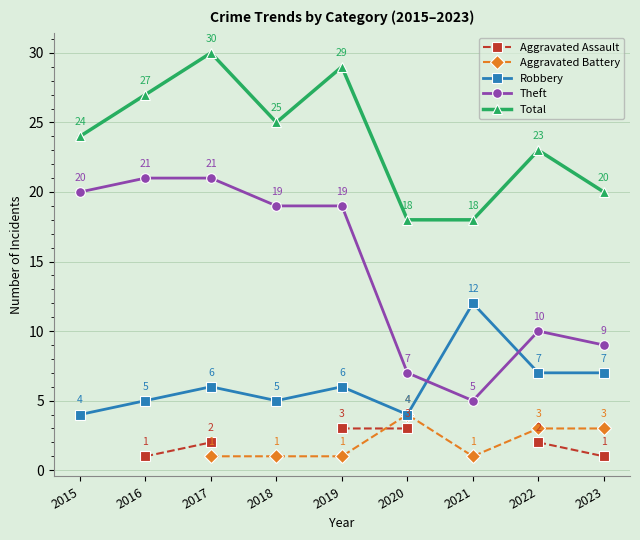

Which has a higher value, 2023 or 2020?

2020